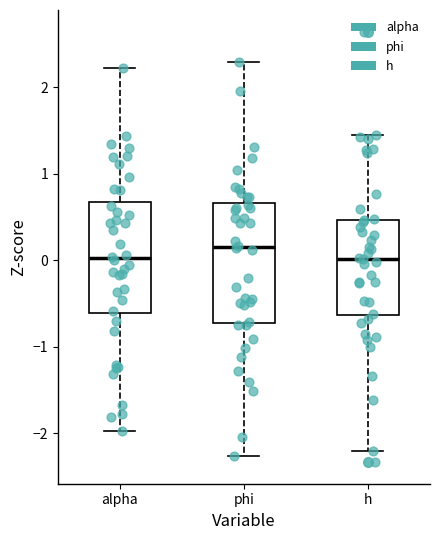

Reading left to right, read every box against the y-axis: the position of its median line, the range the box covers, and the ends of its whiskers. The values are not printed on the chart, so give them approximately, as read against the axis.

alpha: median 0.0, box -0.6 to 0.7, whiskers -2.0 to 2.2
phi: median 0.2, box -0.7 to 0.7, whiskers -2.3 to 2.3
h: median 0.0, box -0.6 to 0.5, whiskers -2.2 to 1.4